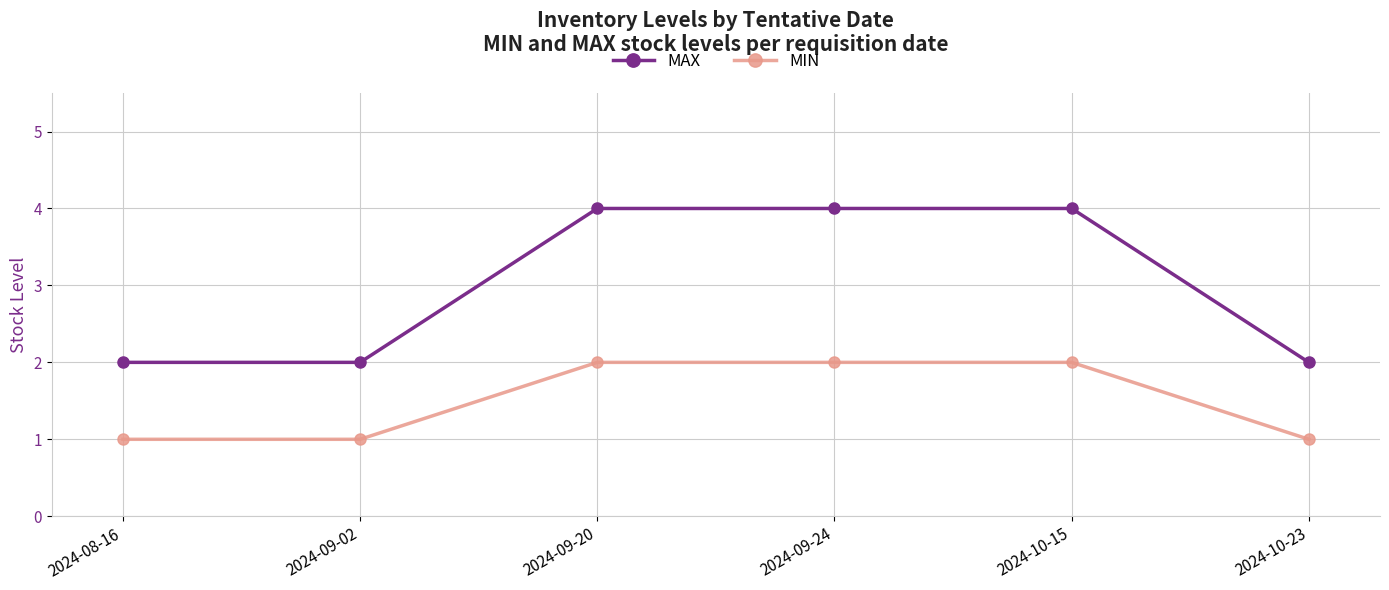

At 2024-10-23, list the series in order from smallest to largest.

MIN, MAX